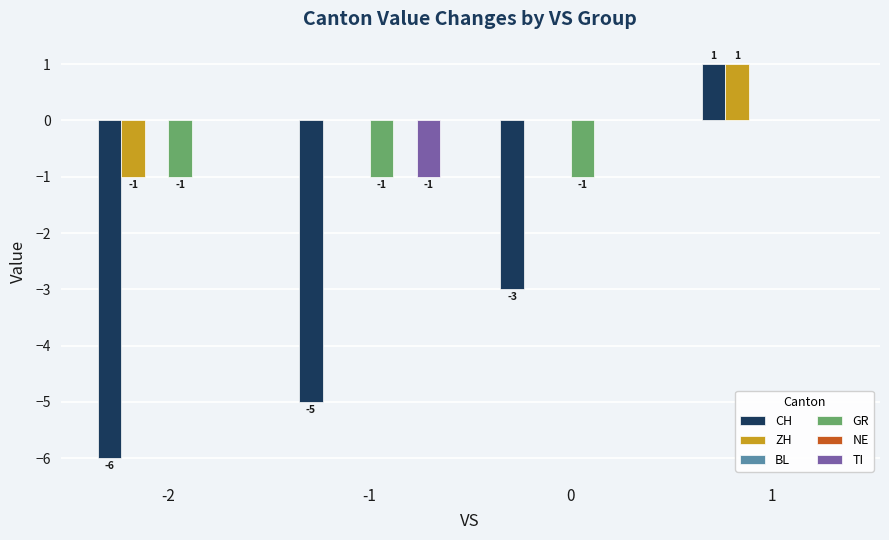

Reading left to right, list all the values displayed in this chart.

CH: -2=-6	-1=-5	0=-3	1=1
ZH: -2=-1	-1=0	0=0	1=1
BL: -2=0	-1=0	0=0	1=0
GR: -2=-1	-1=-1	0=-1	1=0
NE: -2=0	-1=0	0=0	1=0
TI: -2=0	-1=-1	0=0	1=0